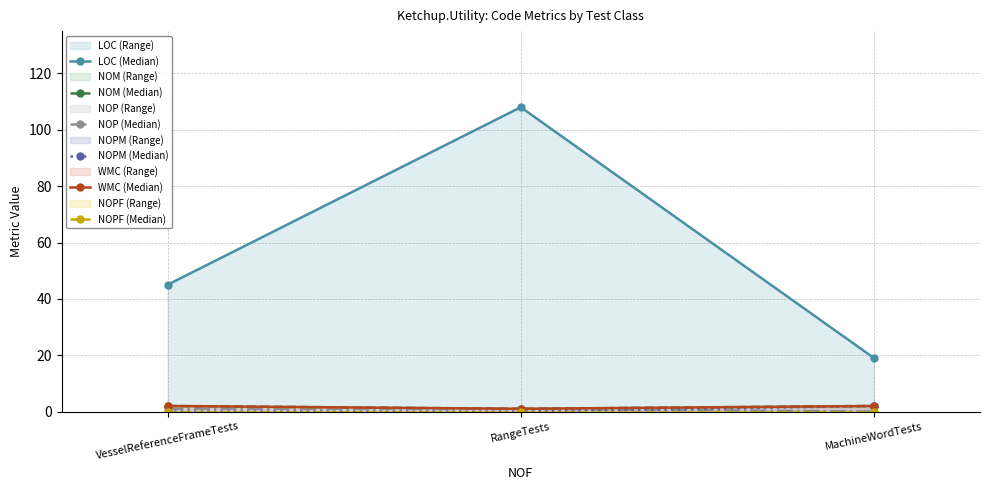

Which has a higher value, VesselReferenceFrameTests or RangeTests?

RangeTests